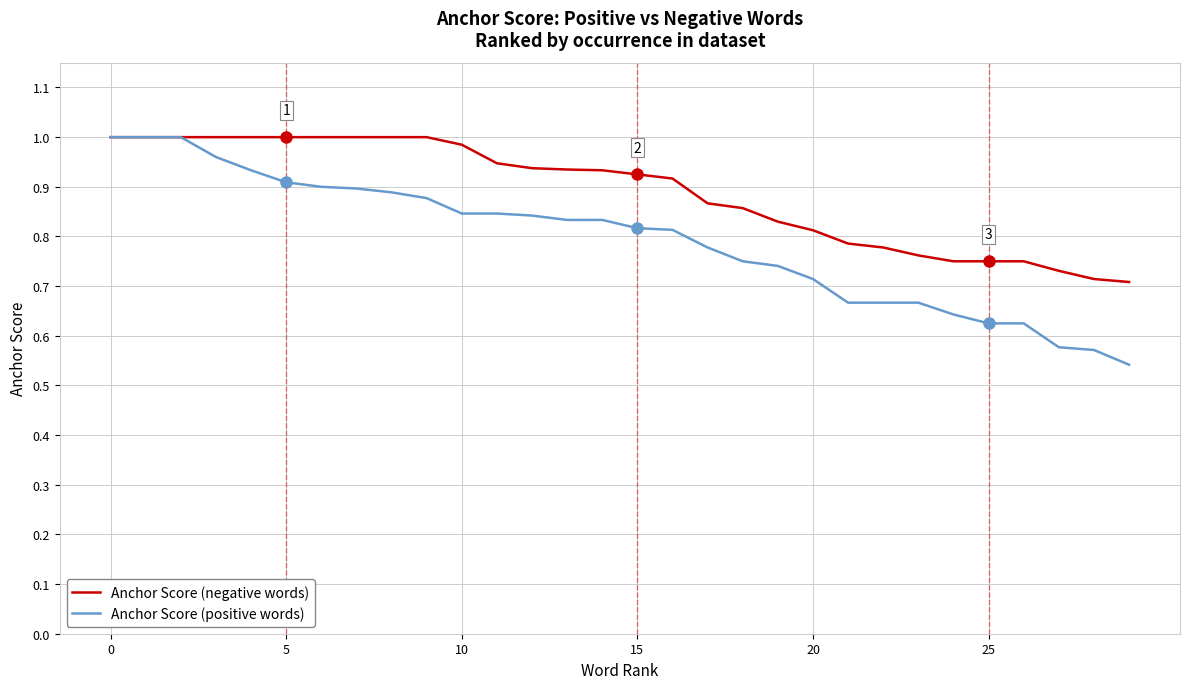

Which series has the widest spread of values?

Anchor Score (positive words)